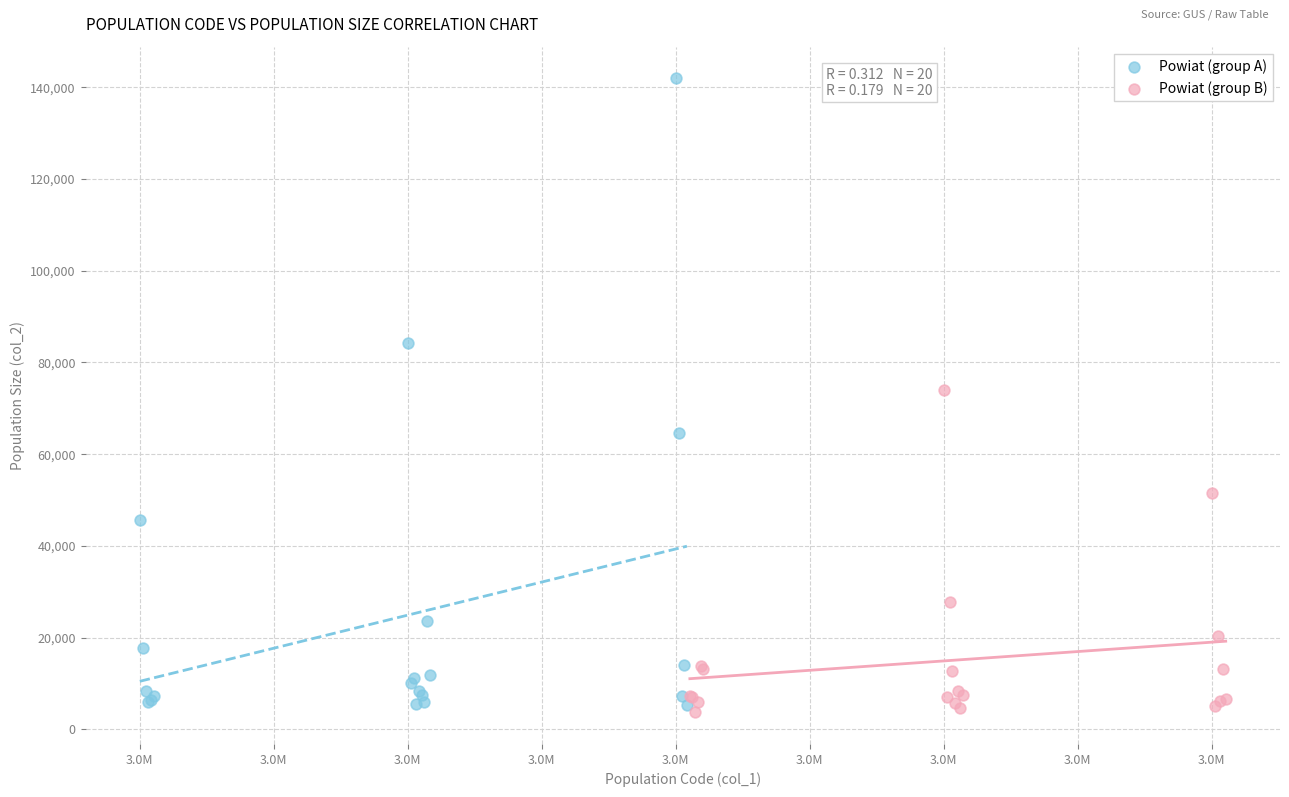

Which series reaches the maximum Y coordinate?

Powiat (group A)